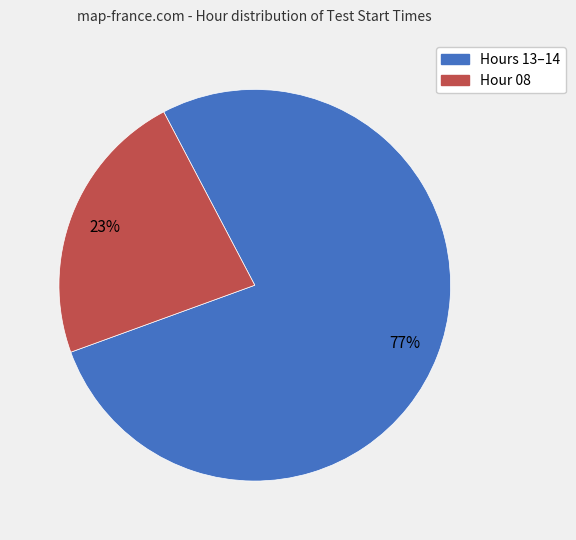

To the nearest percent, what is the average slice percentage?

50%